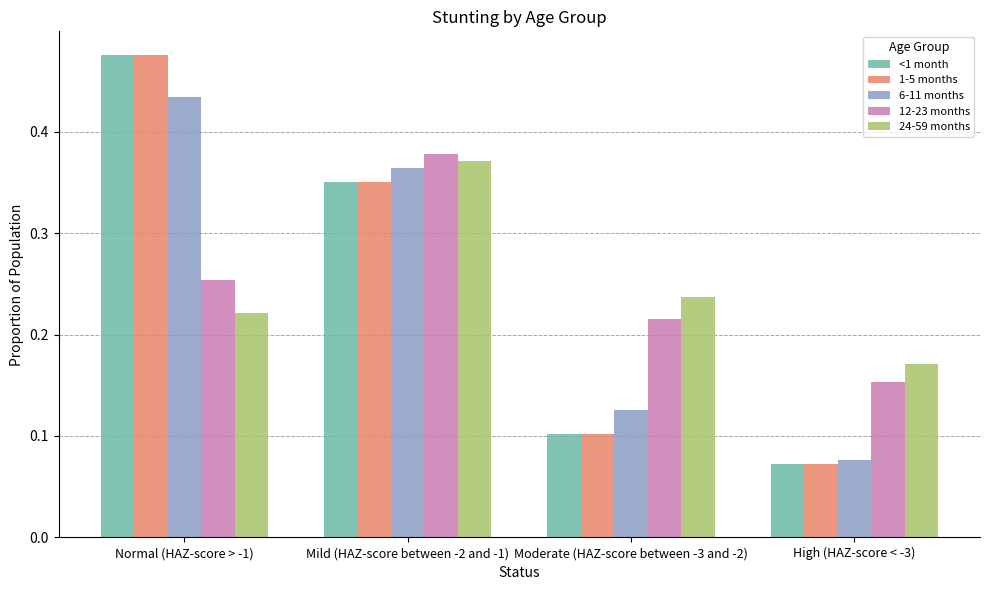

Is it true that 24-59 months equals 0.1 at High (HAZ-score < -3)?

False